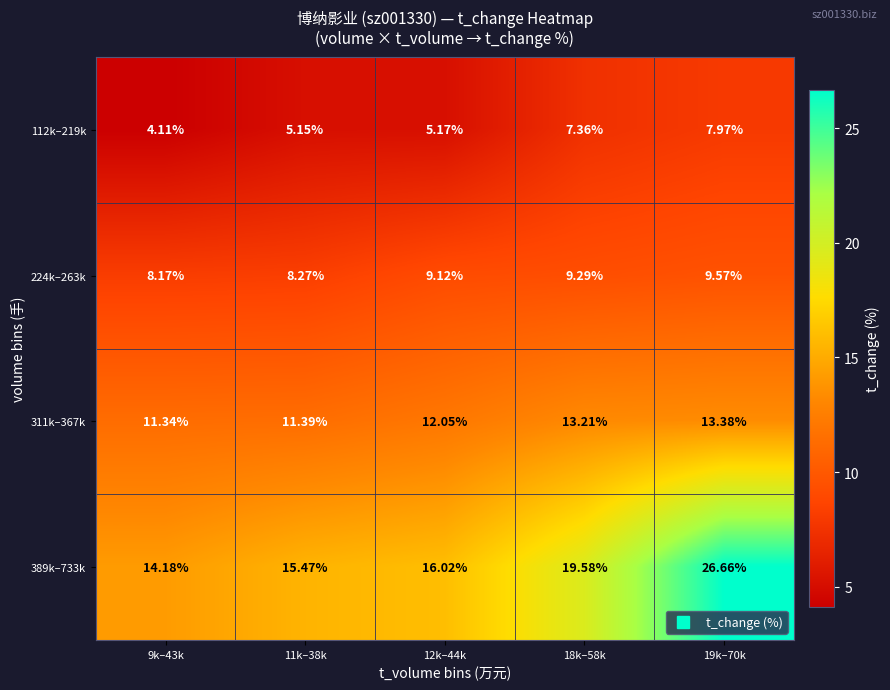

Which series has the largest total across all categories?

389k–733k